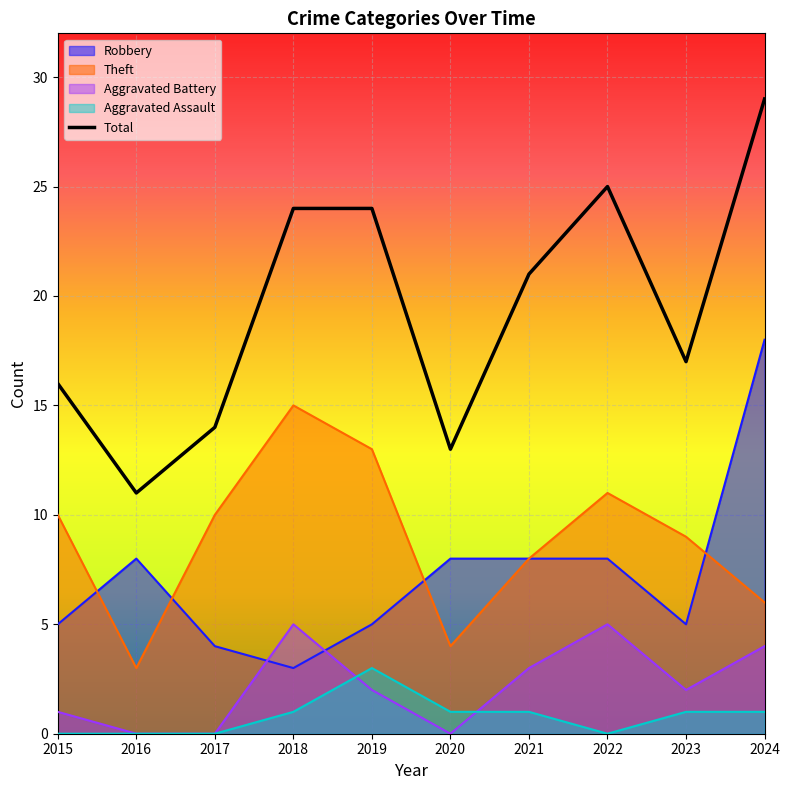

How many values in the Aggravated Assault series exceed 1?

1